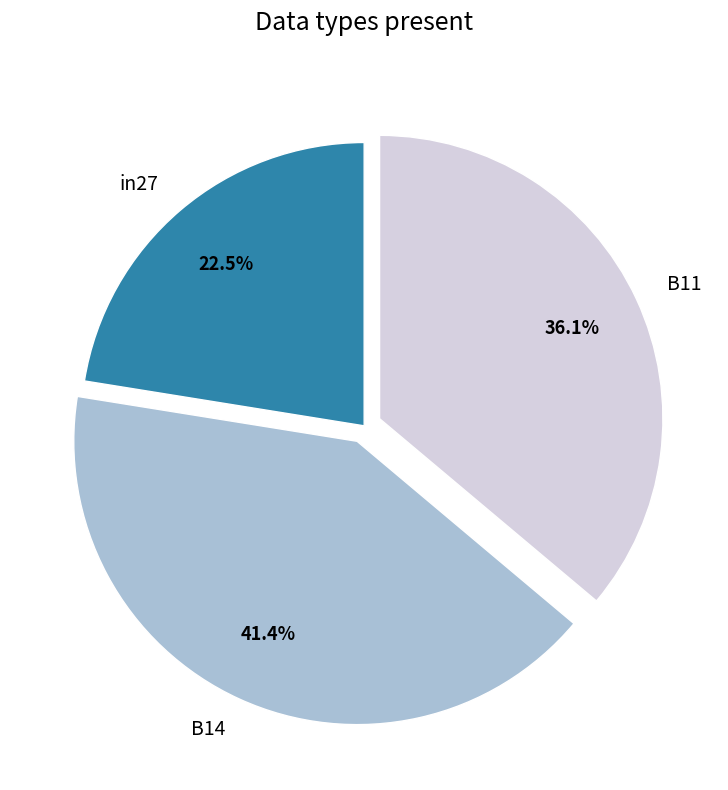

Rank the categories by value from highest to lowest.

B14, B11, in27